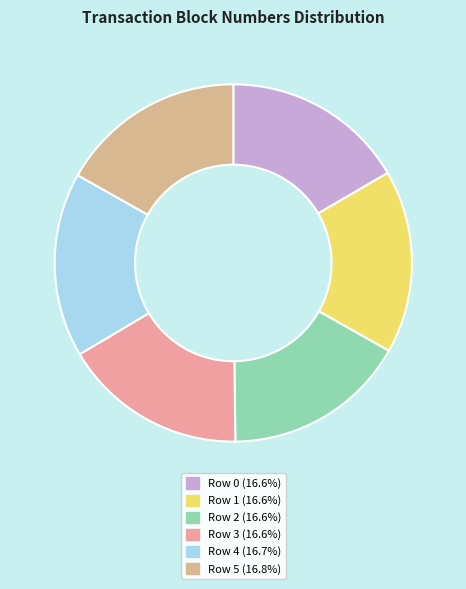

What percentage is NOT represented by Row 0?

83.4%